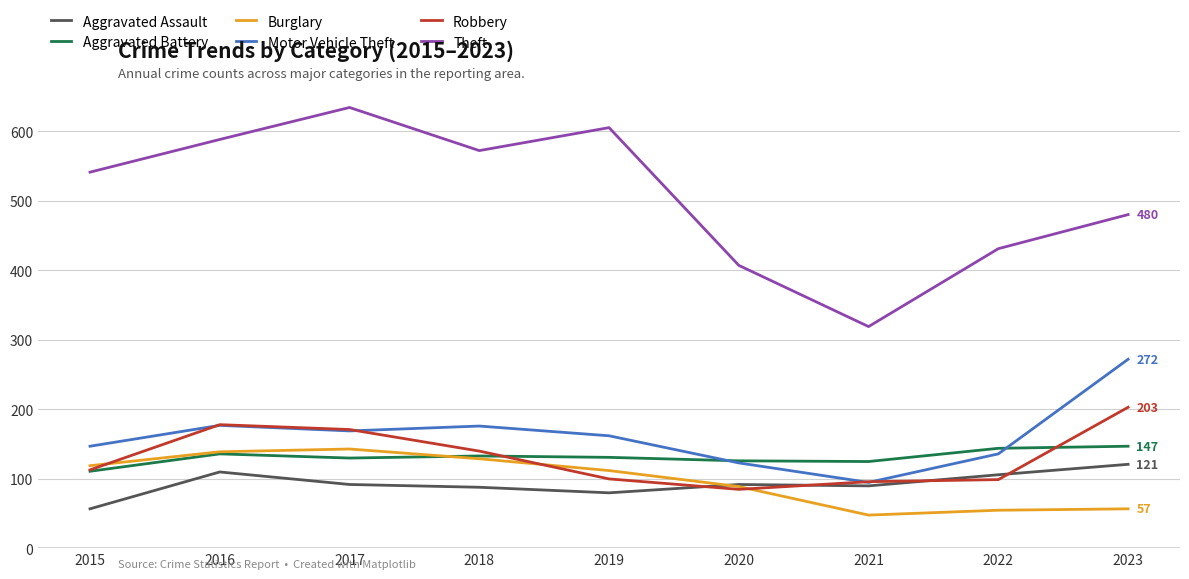

At which label does Burglary first exceed 112?

2015